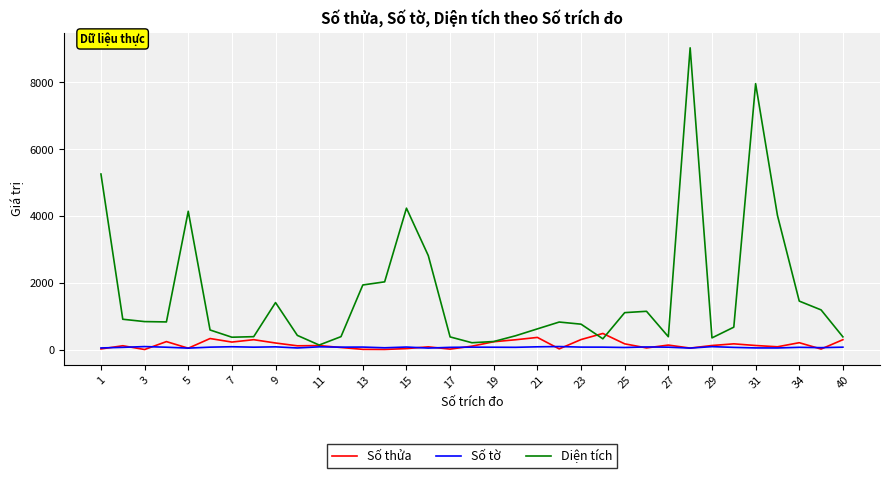

Which series has the largest total across all categories?

Diện tích